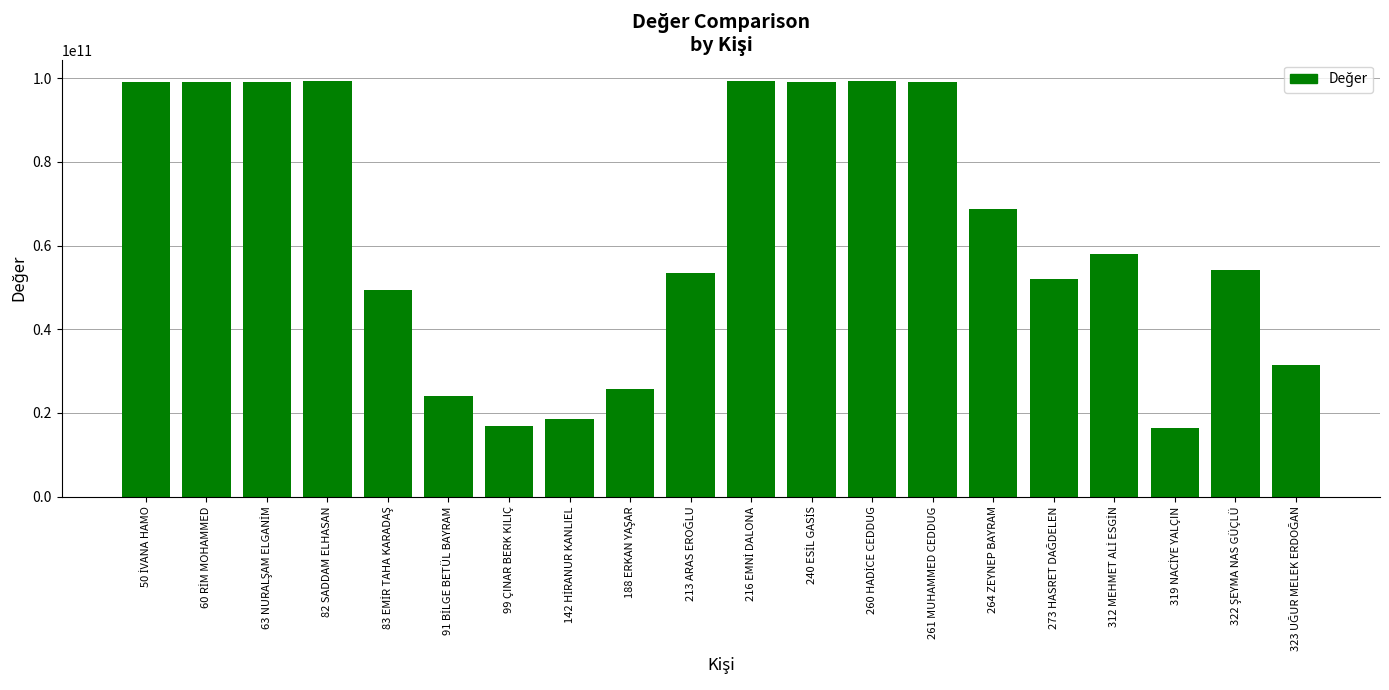

What is the value of the 10th bar from the left?

53434632156